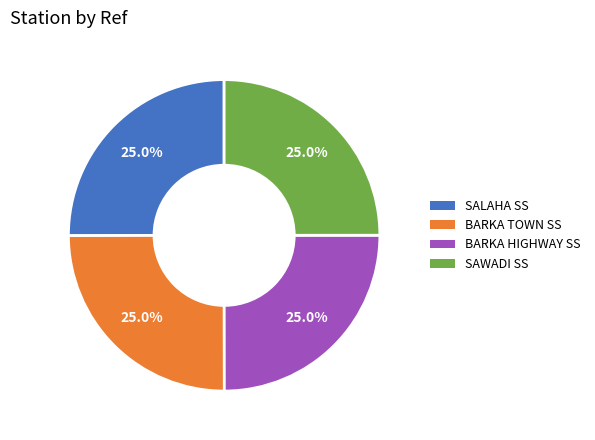

Combined, what portion of the pie is SAWADI SS and BARKA HIGHWAY SS?

50.0%